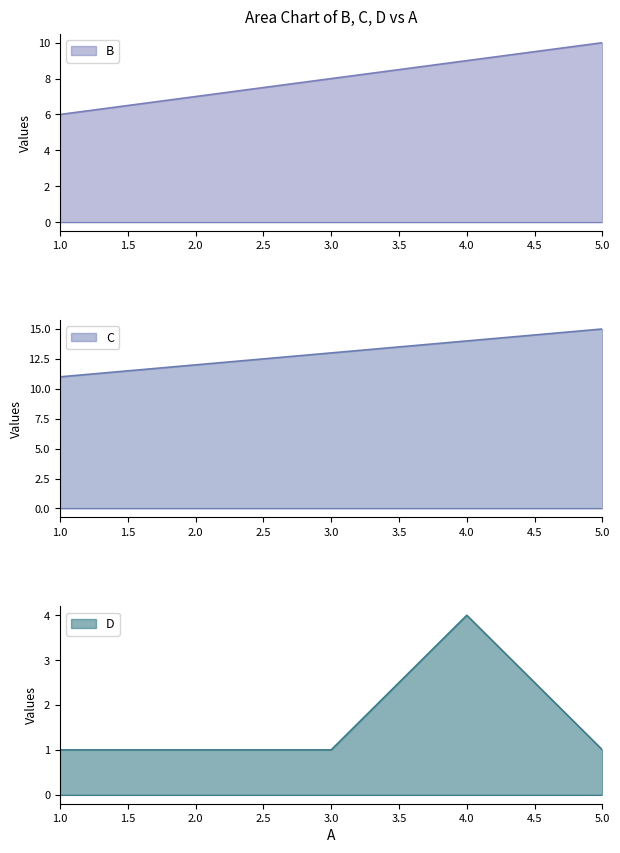

What is the value of the C point at the 1st from the left?

11